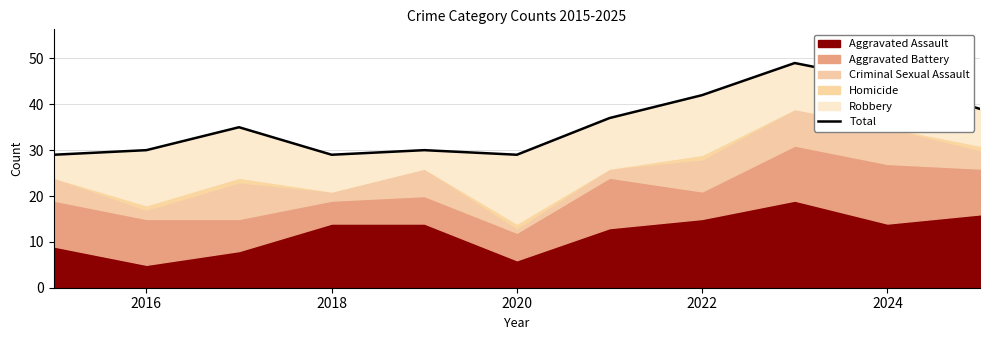

What is the minimum value shown in the chart?

29